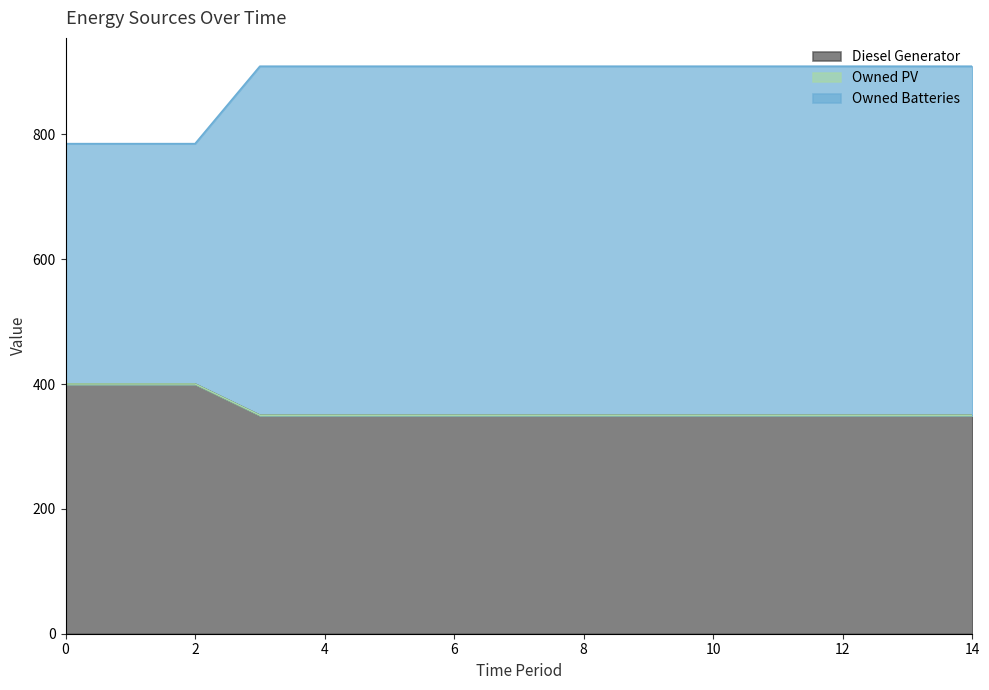

The Owned Batteries series shows 176 at 9. True or false?

False